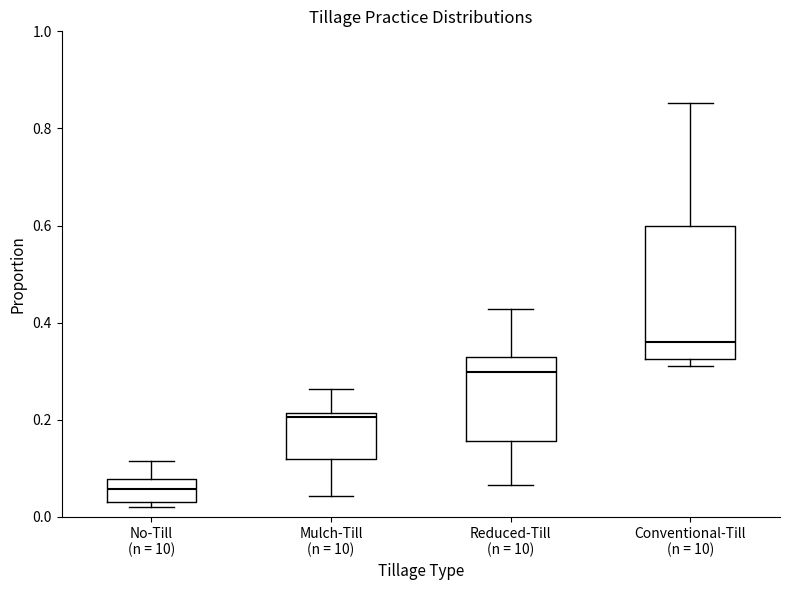

Which box has the highest median line?

Conventional-Till (n = 10)